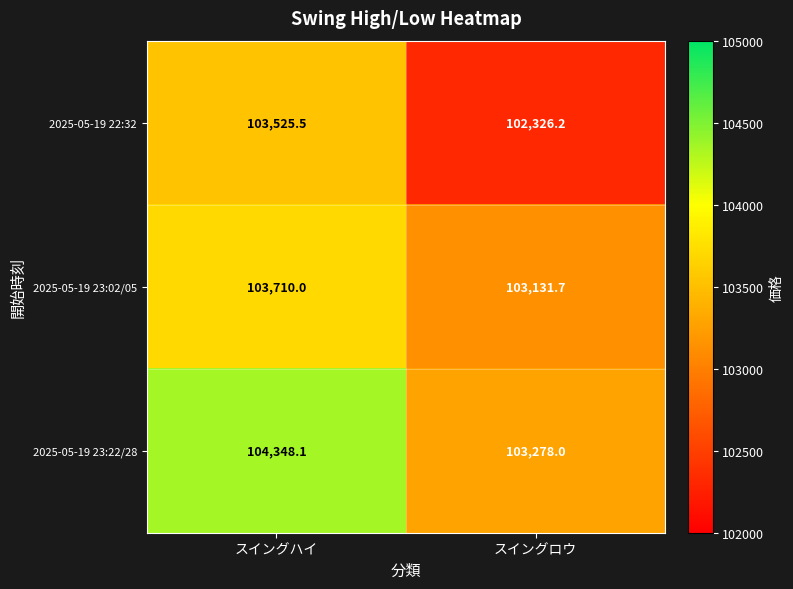

At which label is 2025-05-19 23:22/28 closest to 103813?

スイングロウ